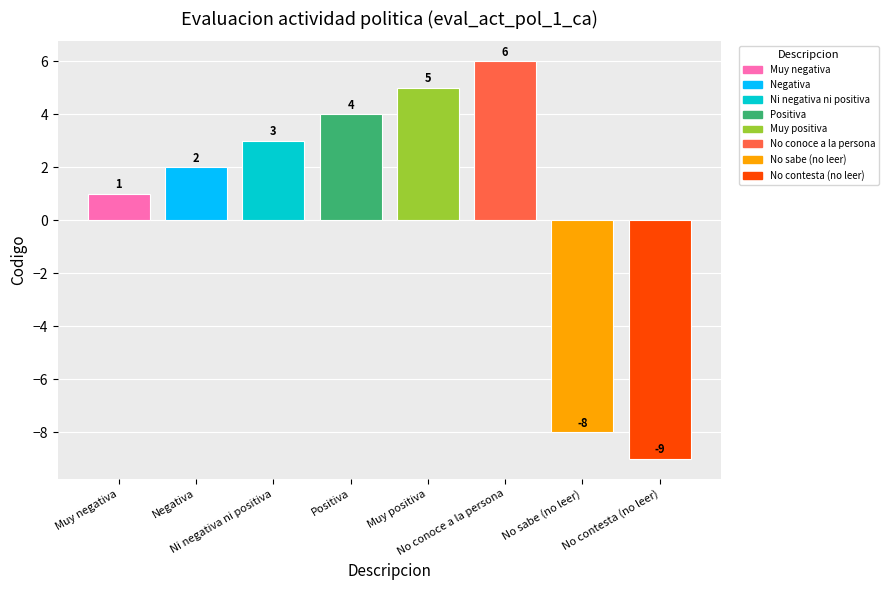

What position from the left is Muy positiva?

5